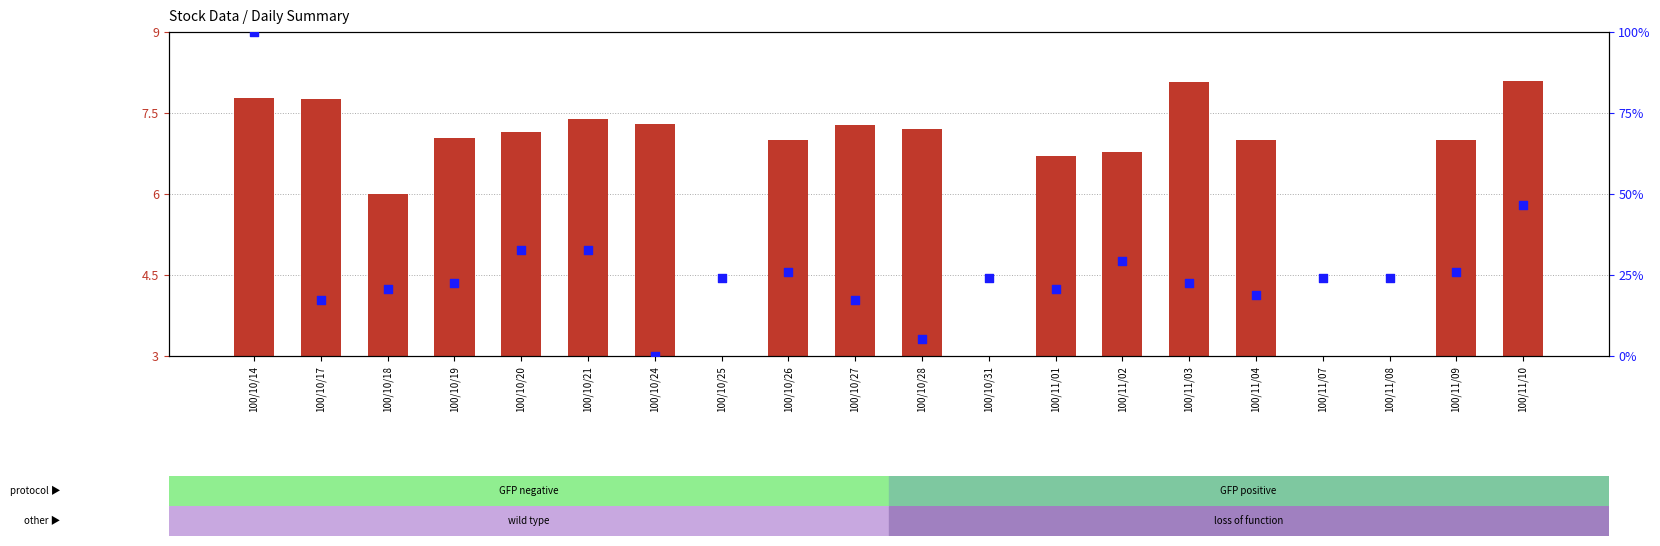

Which series reaches the maximum Y coordinate?

percentile rank within the sample